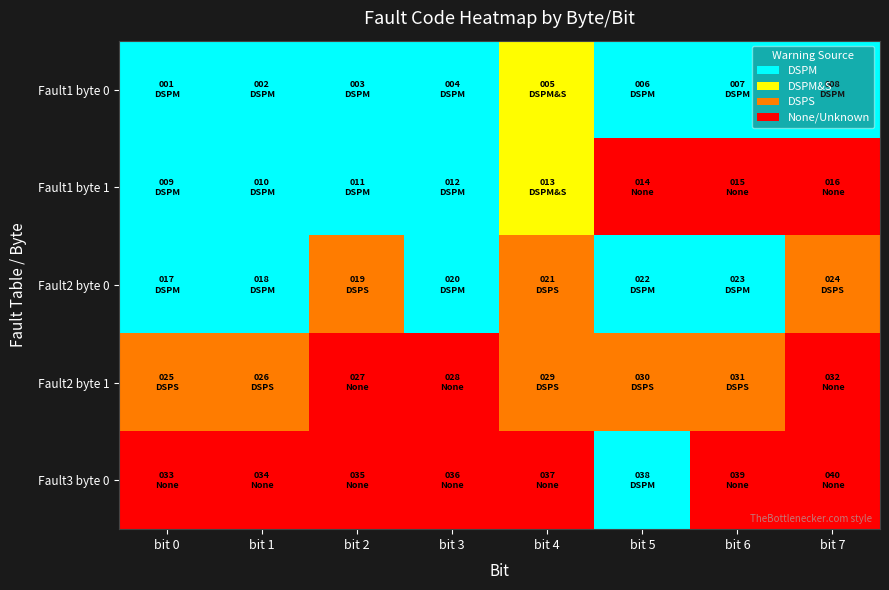

Between bit 6 and bit 7, which series saw the biggest shift?

Fault2 byte 0